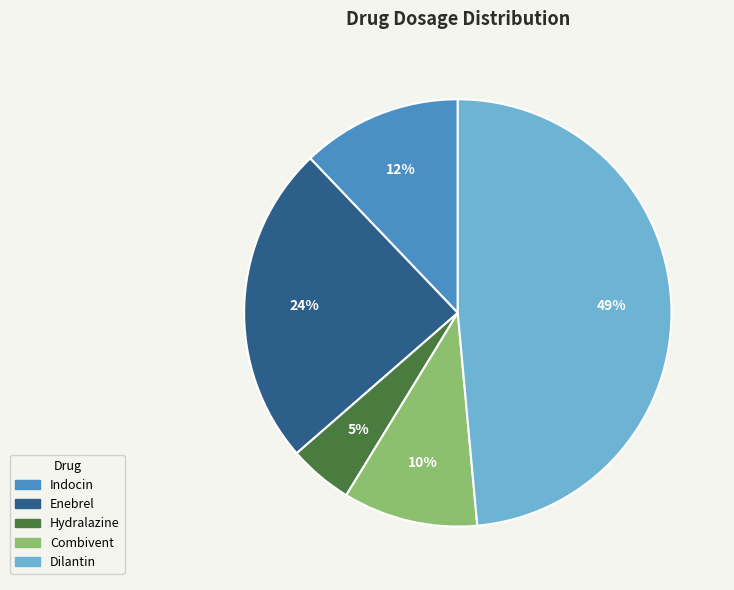

What percentage is the Hydralazine slice, to the nearest percent?

5%